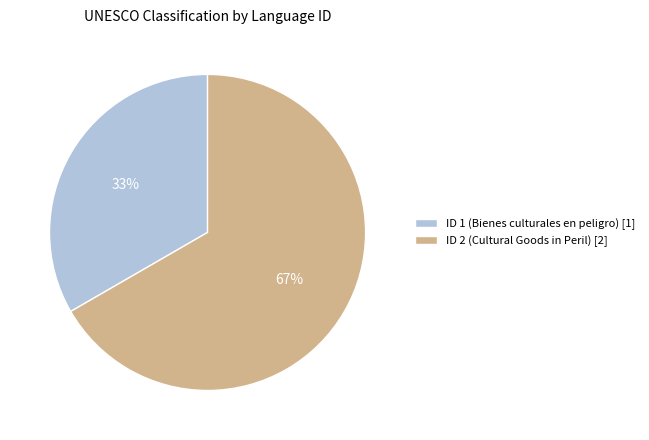

What is the majority slice?

ID 2 (Cultural Goods in Peril)